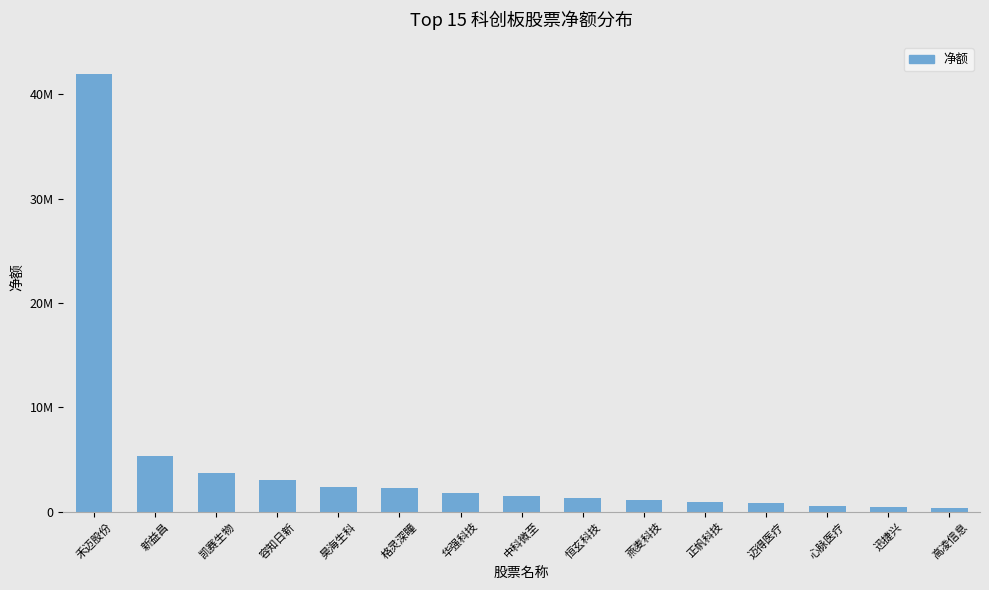

Are the bars horizontal?

No